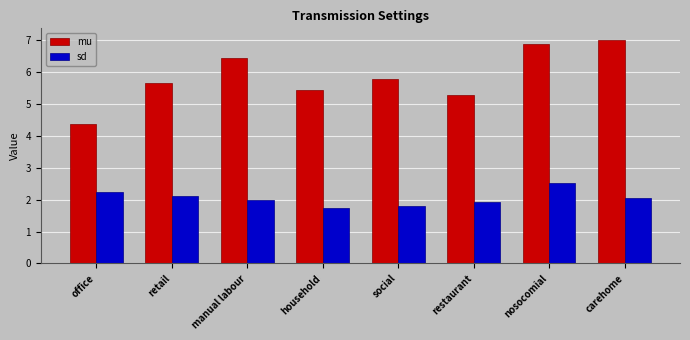

What value does the mu series have at household?

5.5